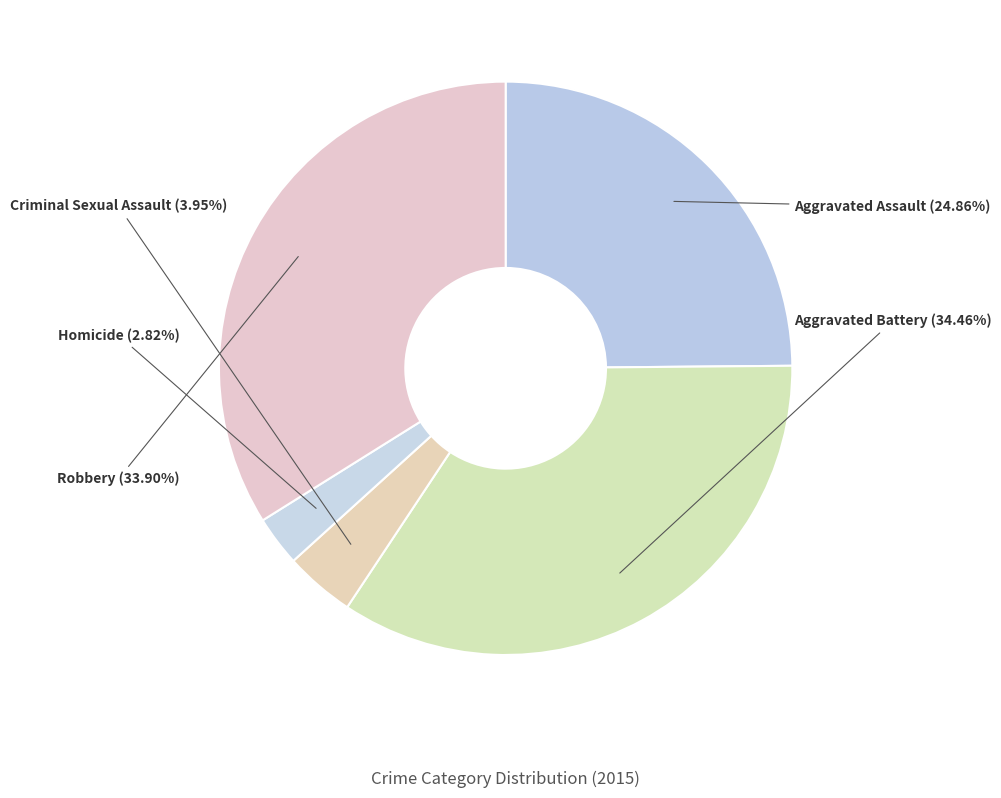

True or false: Aggravated Assault accounts for 38% of the total.

False